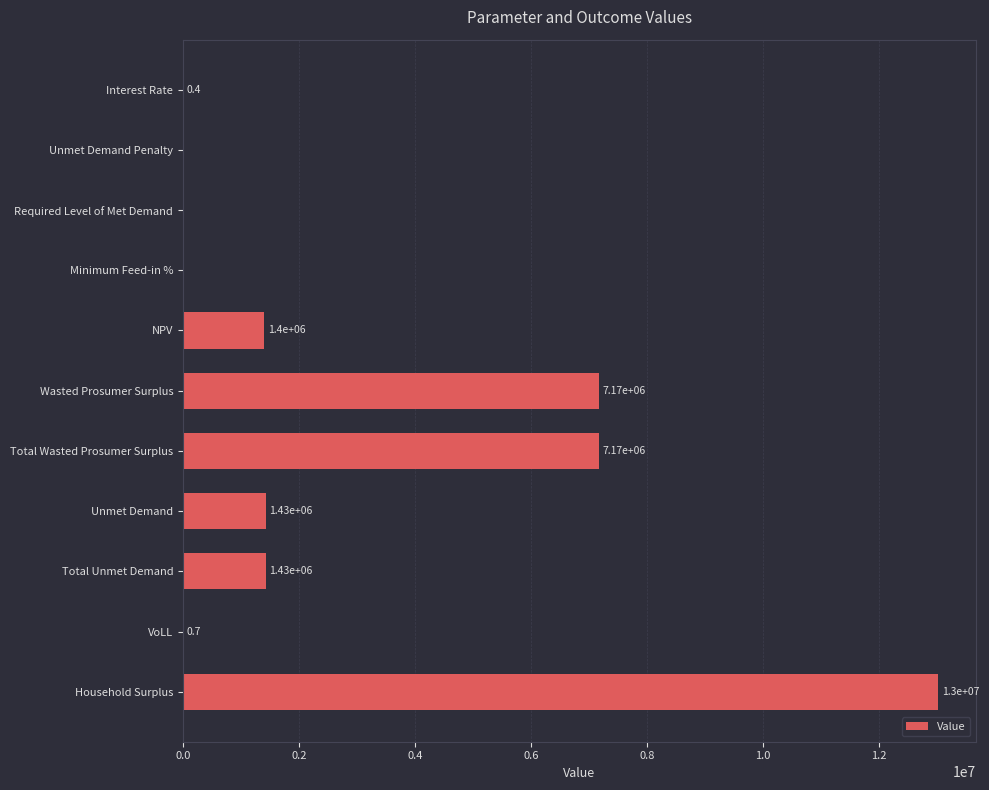

What is the maximum value shown in the chart?

13015200.2